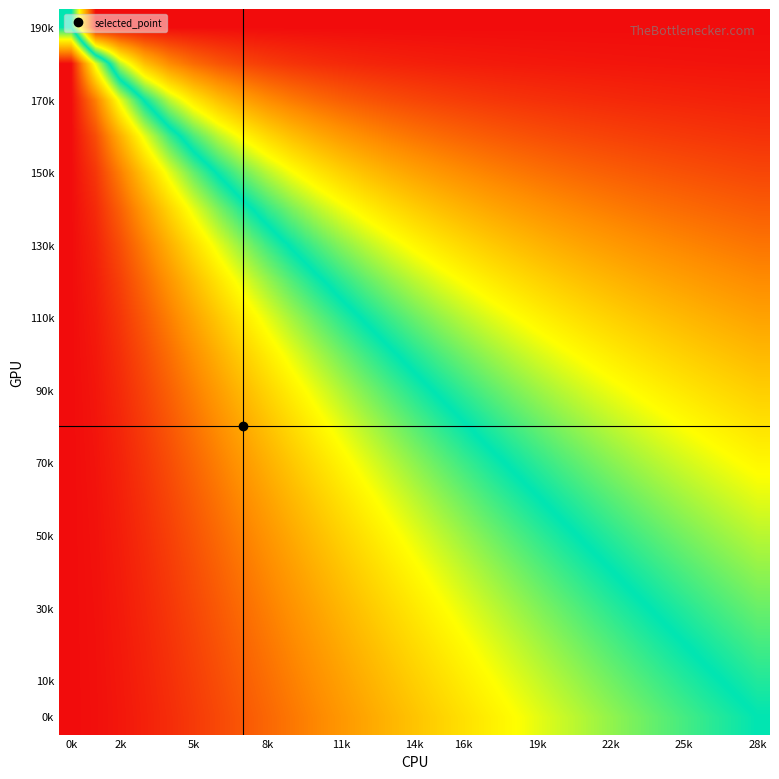

Which has a higher value, 8k or 0k?

8k